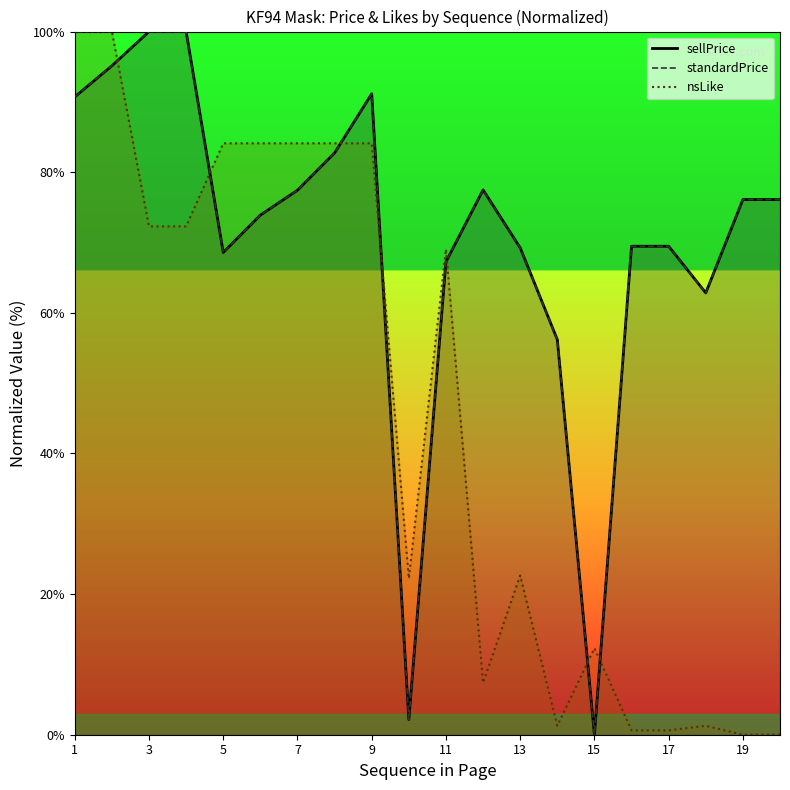

True or false: sellPrice and nsLike cross at least once.

True